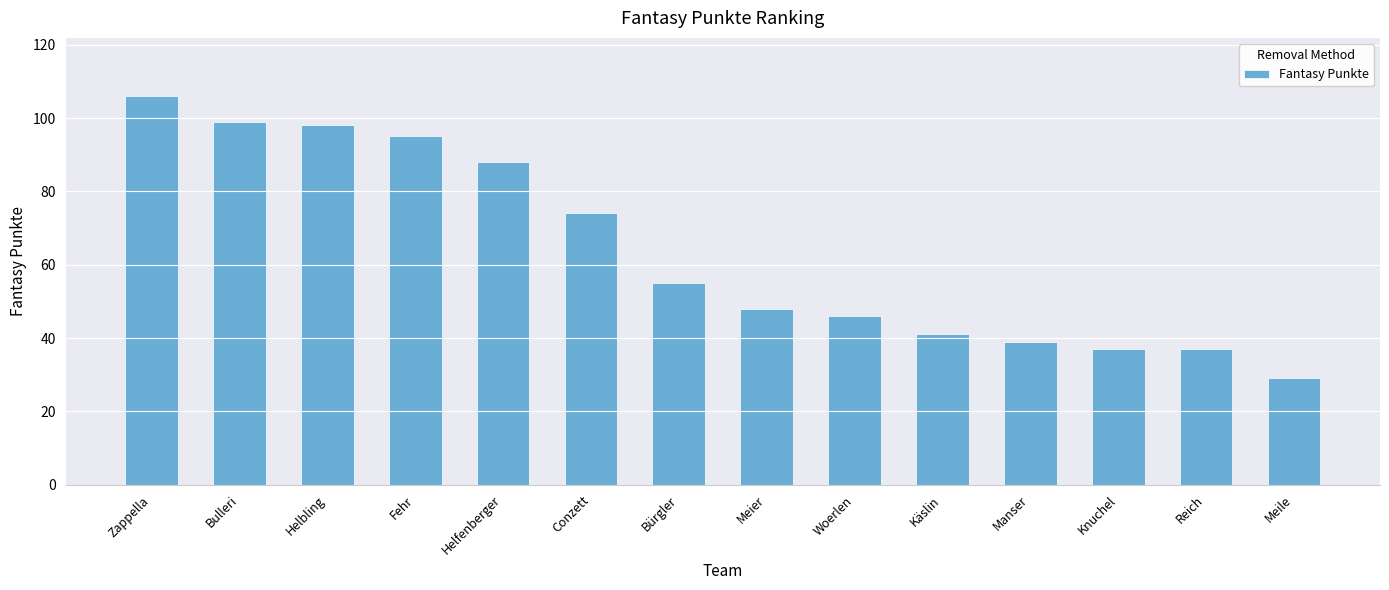

What is the sum of the values at Reich and Meier?

85